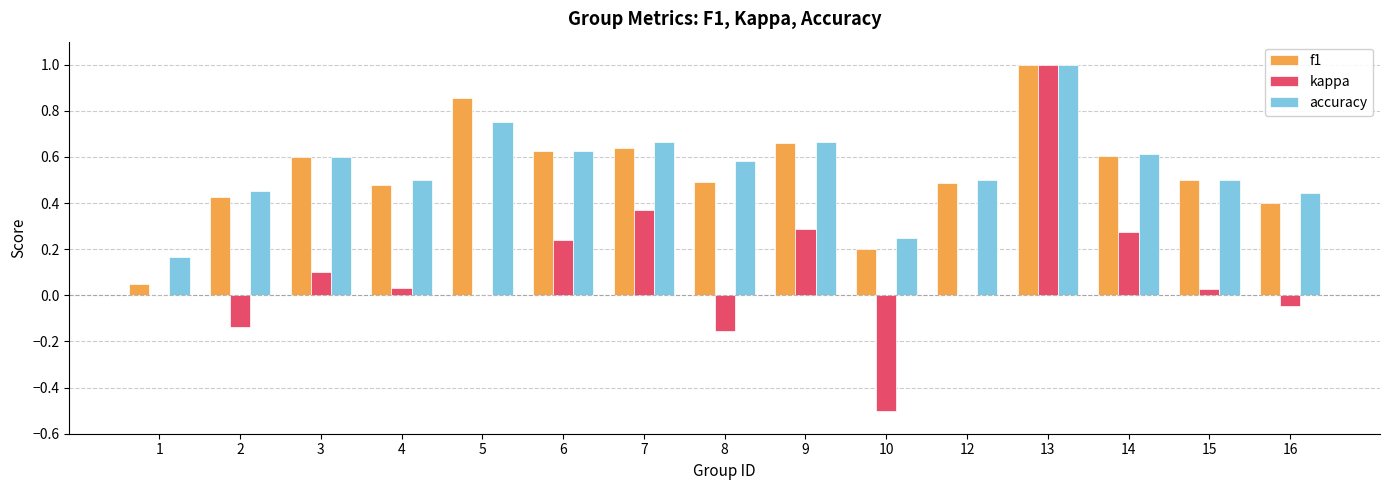

Does the chart contain stacked bars?

No